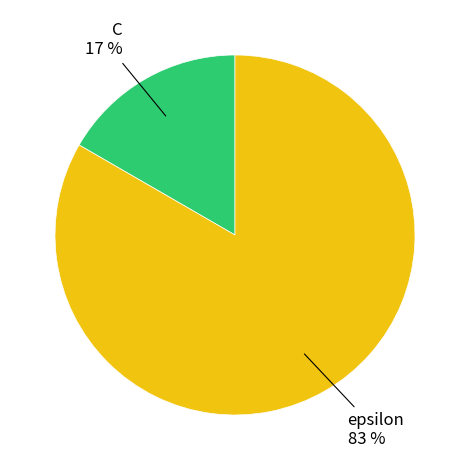

To the nearest percent, what is the average slice percentage?

50%